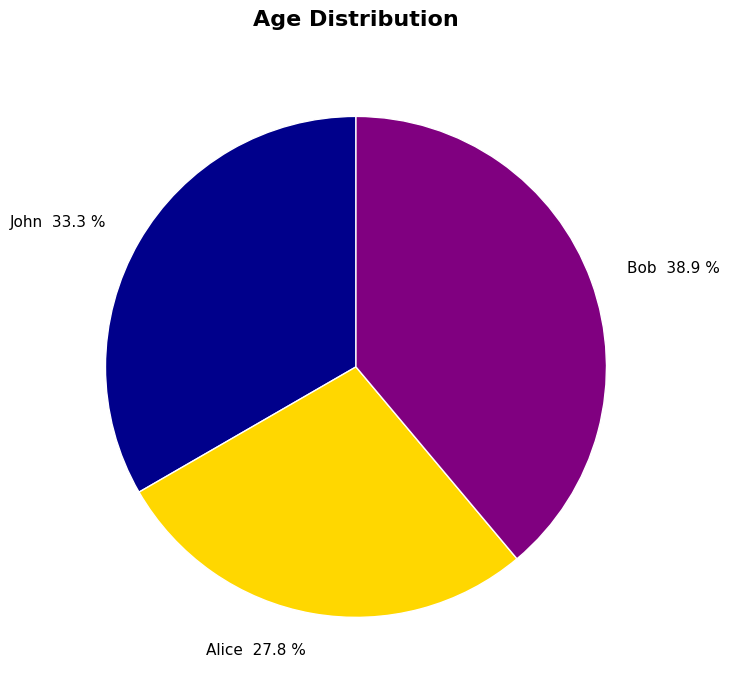

Approximately how many times larger is the value at Alice compared to Bob?

0.7